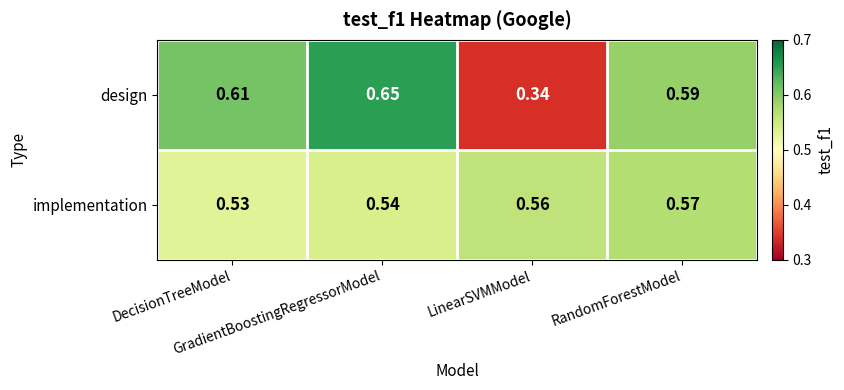

Which series has the widest spread of values?

design